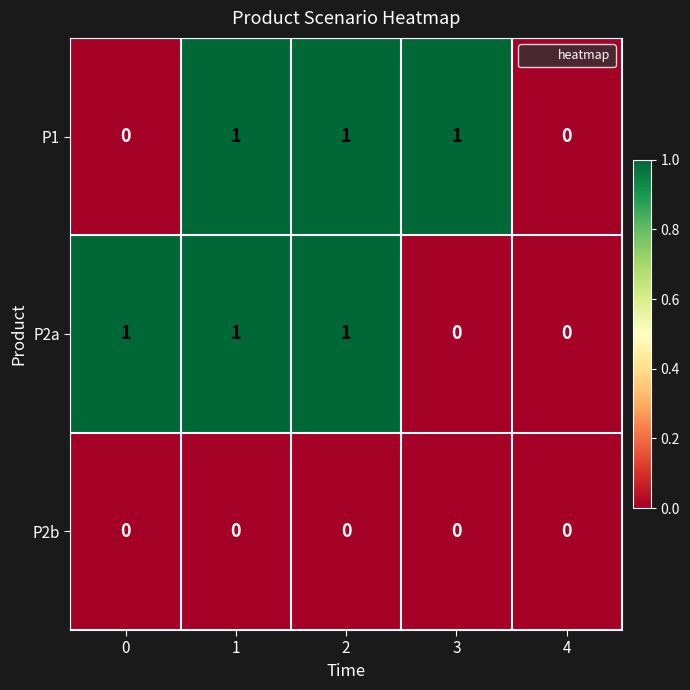

The P2a series shows -1 at 4. True or false?

False